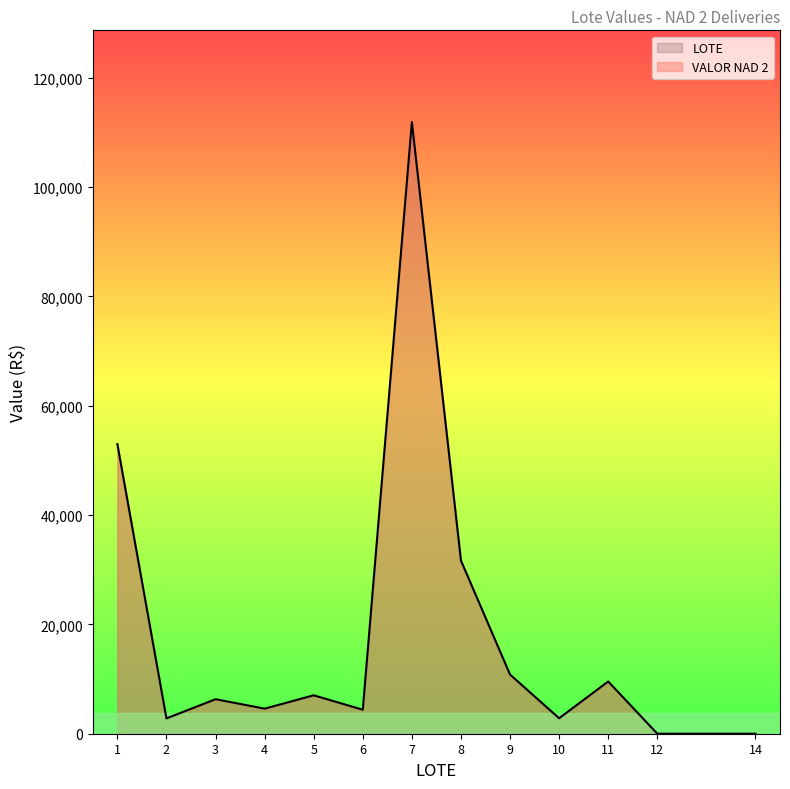

What is the sum of all values?

244836.7